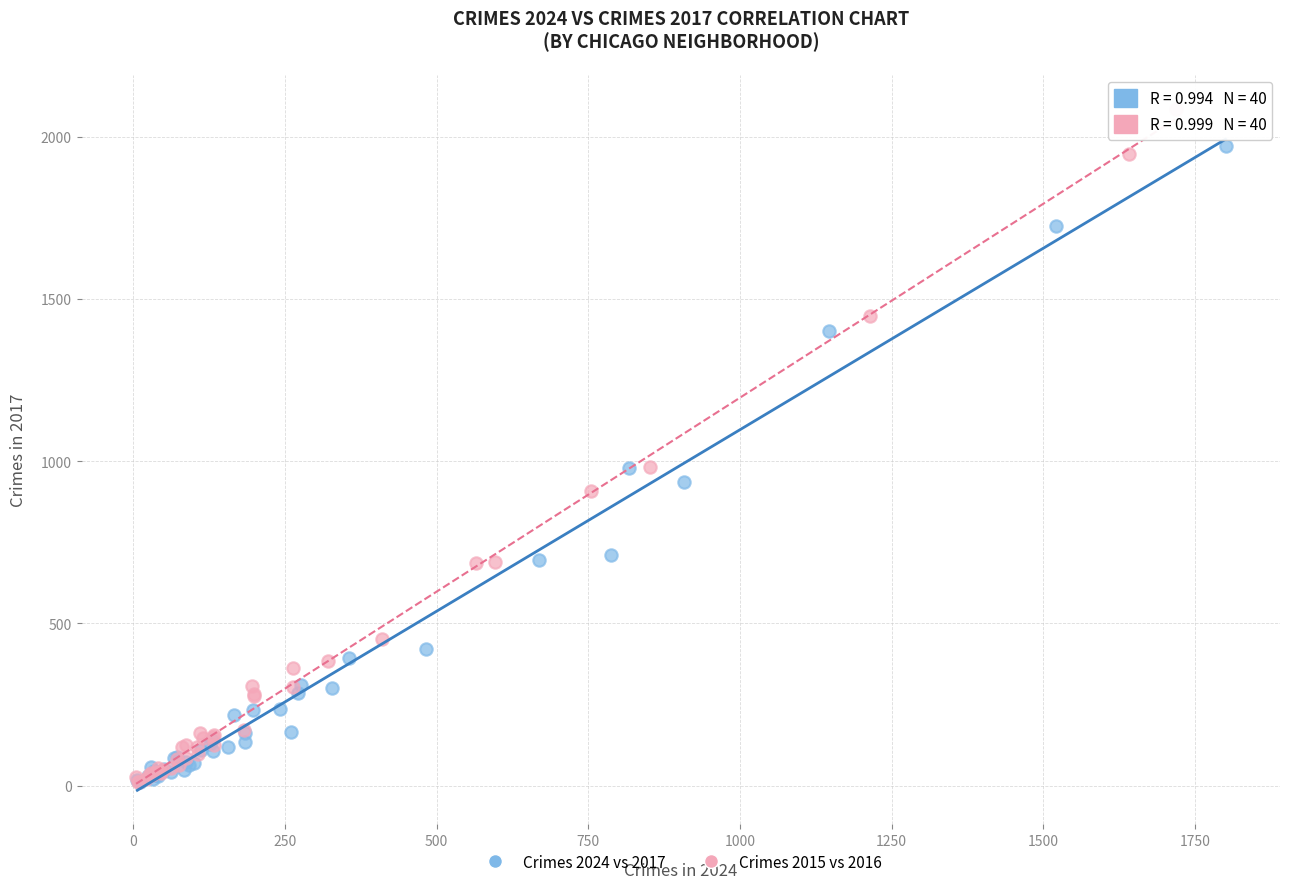

Which series reaches the maximum Y coordinate?

Crimes 2015 vs 2016